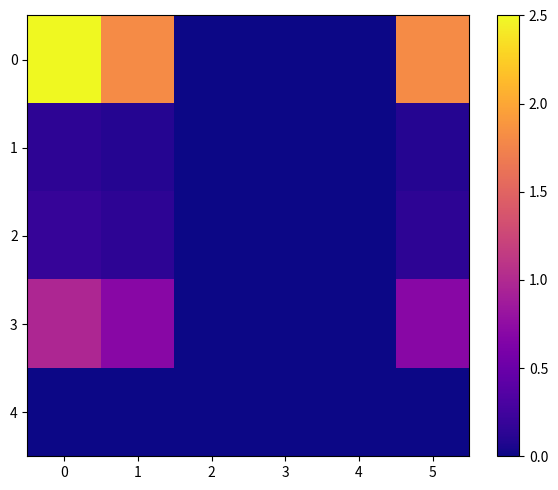

Reading left to right, what are all the values shown in this chart?

0: 0=2.5	1=1.8	2=0.0	3=0.0	4=0.0	5=1.8
1: 0=0.1	1=0.1	2=0.0	3=0.0	4=0.0	5=0.1
2: 0=0.2	1=0.1	2=0.0	3=0.0	4=0.0	5=0.1
3: 0=1.0	1=0.7	2=0.0	3=0.0	4=0.0	5=0.7
4: 0=0.0	1=0.0	2=0.0	3=0.0	4=0.0	5=0.0